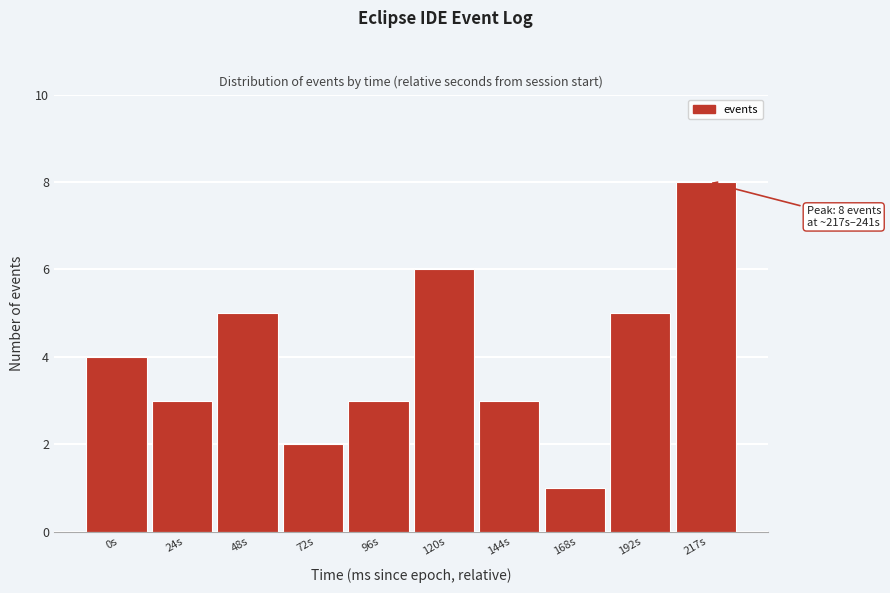

Reading left to right, extract all data points from this chart.

4	3	5	2	3	6	3	1	5	8